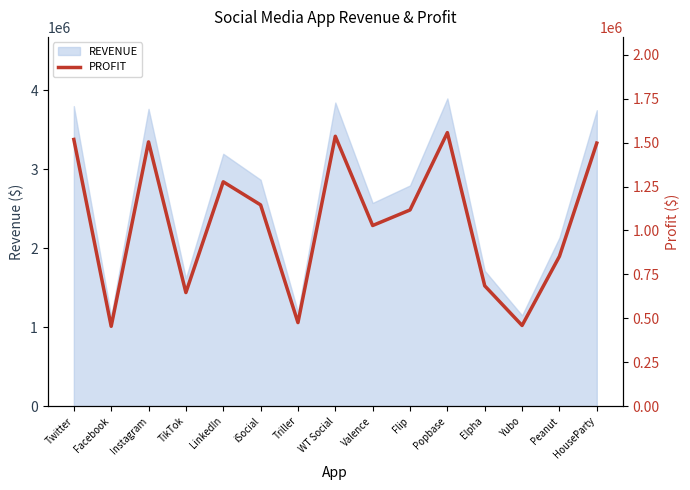

Where is the first local minimum?

Facebook